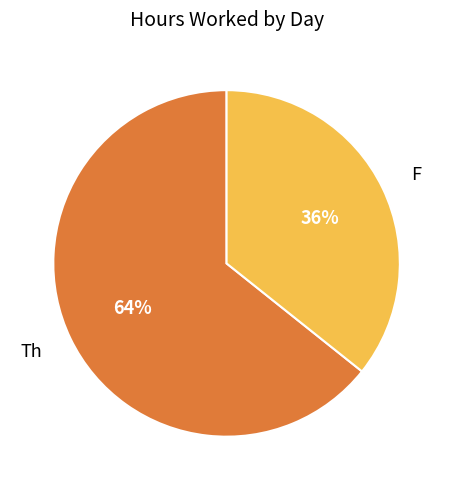

How many segments does this pie chart have?

2